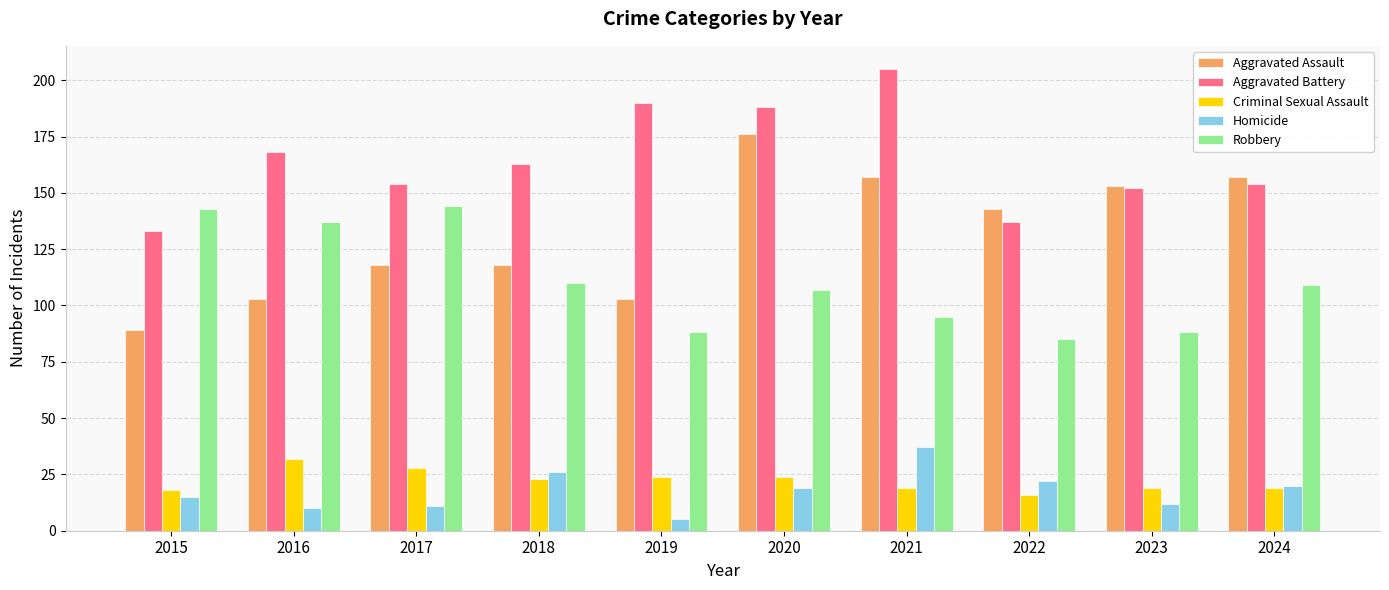

What are all the series names shown in the legend?

Aggravated Assault, Aggravated Battery, Criminal Sexual Assault, Homicide, Robbery